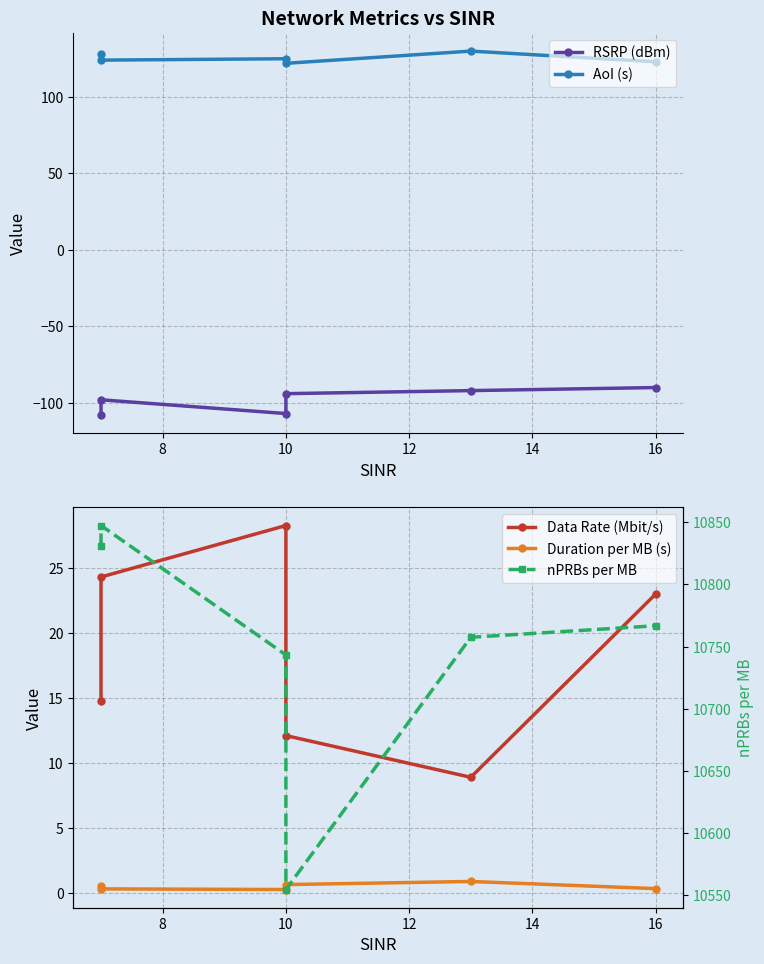

True or false: Duration per MB (s) and RSRP (dBm) intersect in this chart.

False